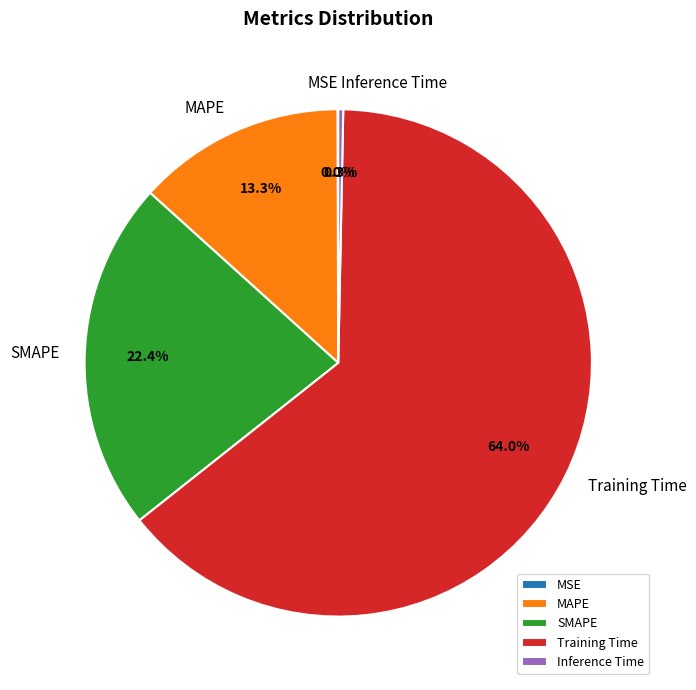

Is it true that Inference Time is 0% of the pie?

True